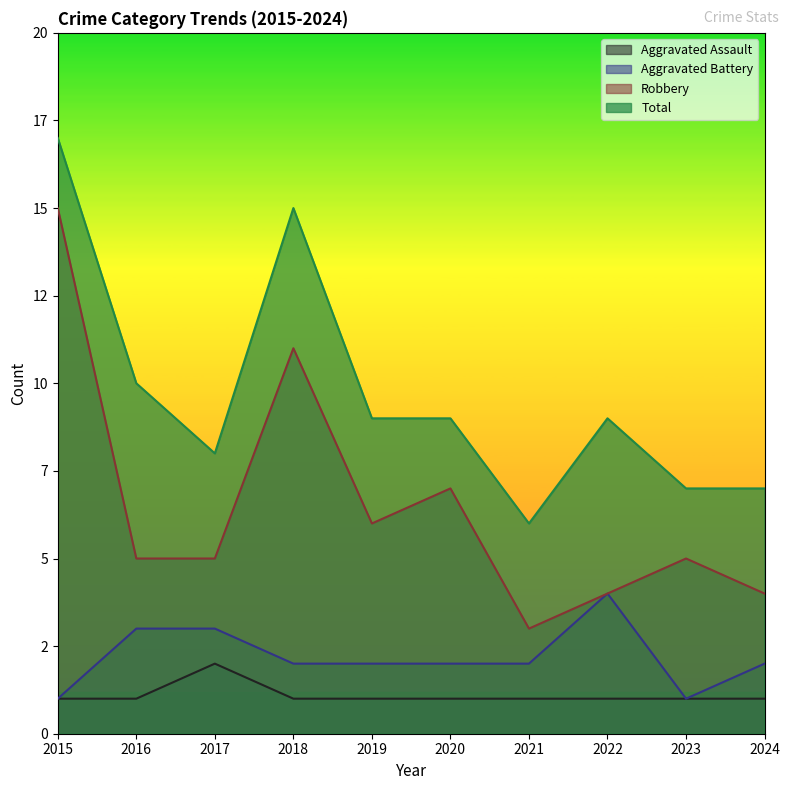

Reading left to right, list all the values displayed in this chart.

Aggravated Assault: 1	1	2	1	1	1	1	1	1	1
Aggravated Battery: 1	3	3	2	2	2	2	4	1	2
Robbery: 15	5	5	11	6	7	3	4	5	4
Total: 17	10	8	15	9	9	6	9	7	7